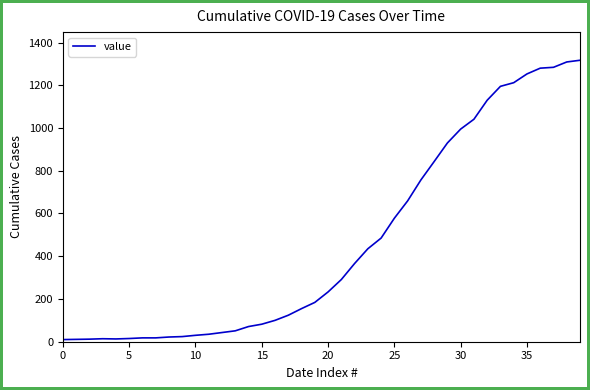

What is the minimum value shown in the chart?

10